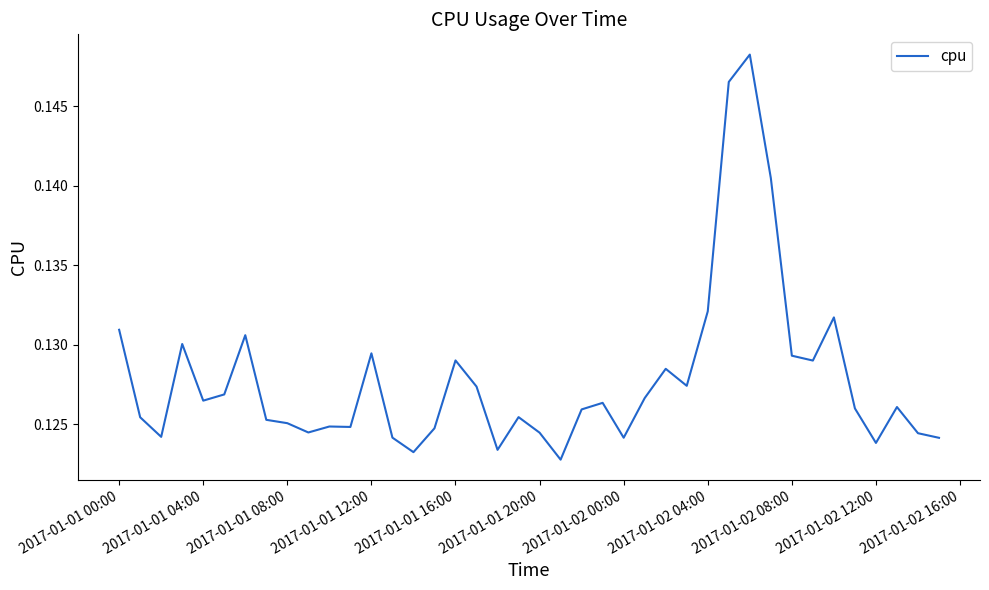

Does the chart have visible grid lines?

No